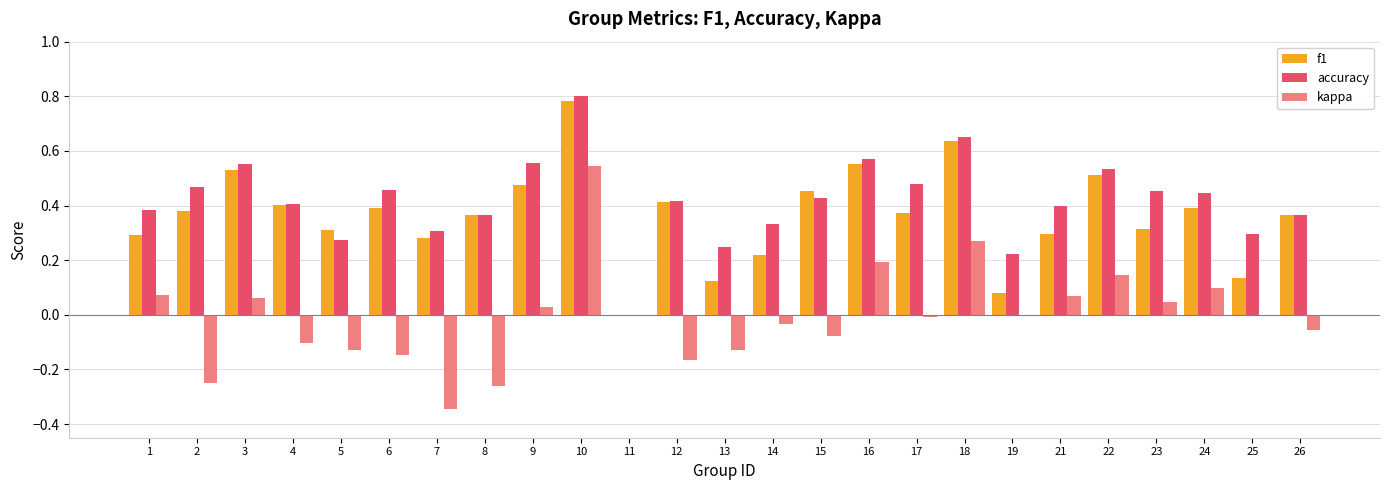

Between 1 and 16, which series saw the biggest shift?

f1